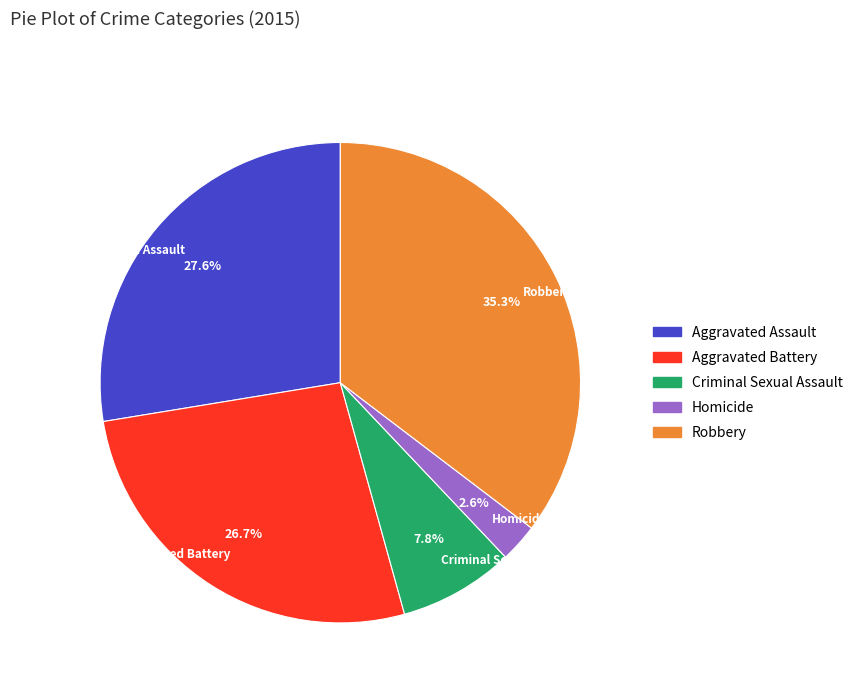

Between Criminal Sexual Assault and Aggravated Battery, which is larger?

Aggravated Battery